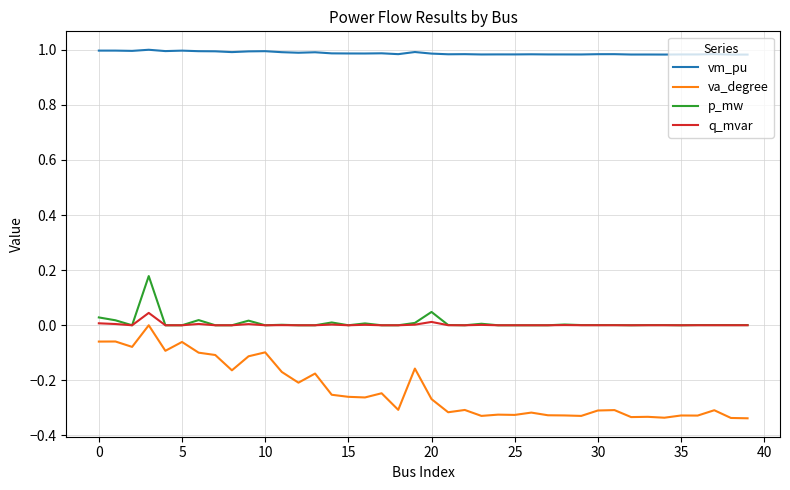

True or false: q_mvar and va_degree cross at least once.

False